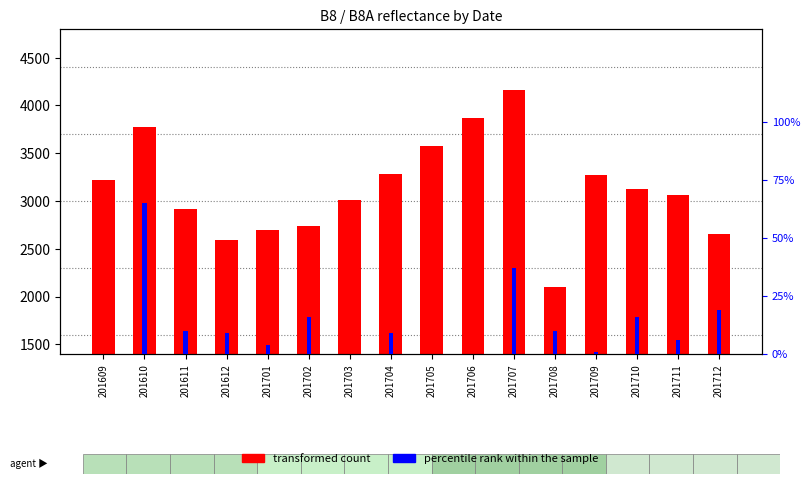

The value of B8 (transformed count) at 201610 is 3289. True or false?

True